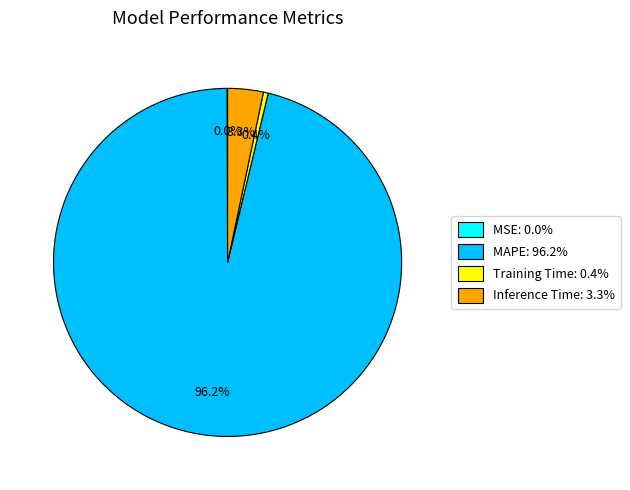

To the nearest percent, what is the average slice percentage?

25%